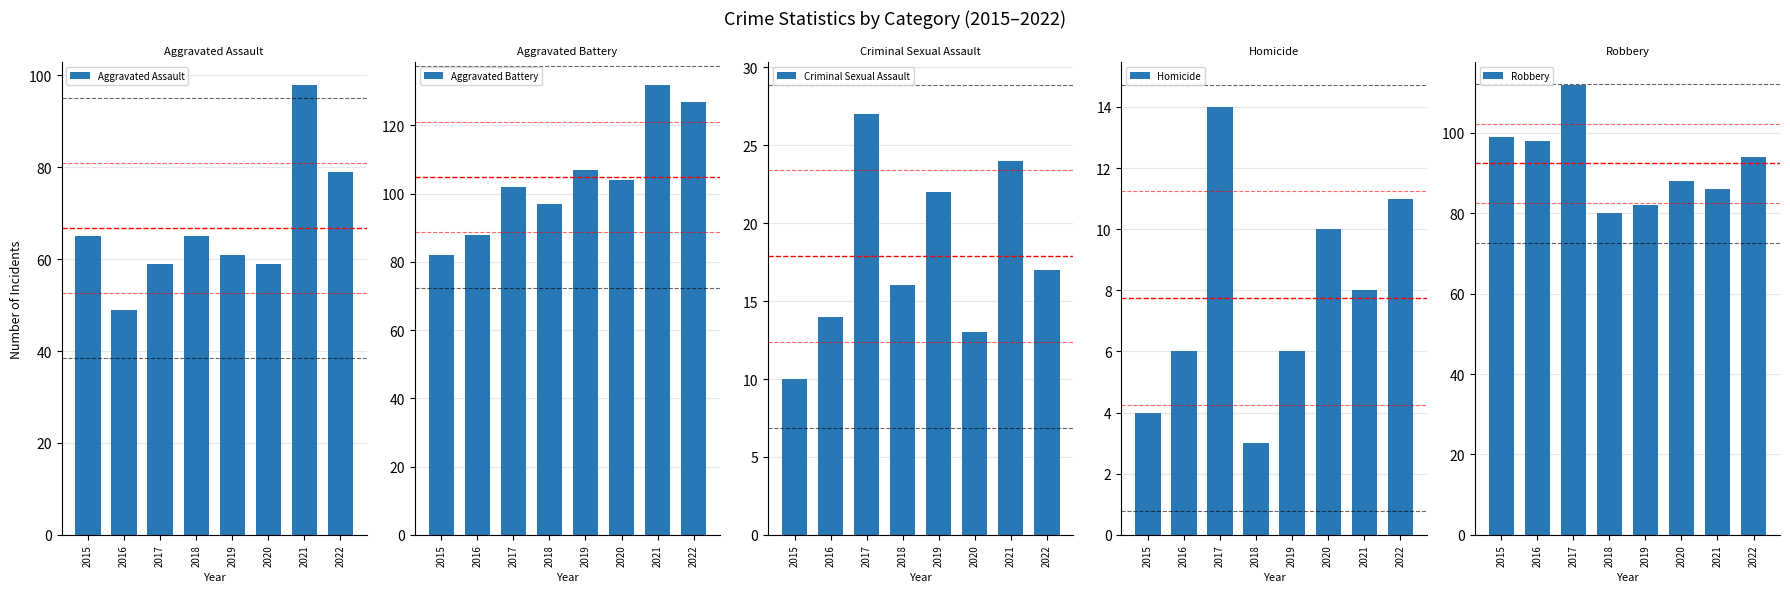

What is the minimum value shown in the chart?

3